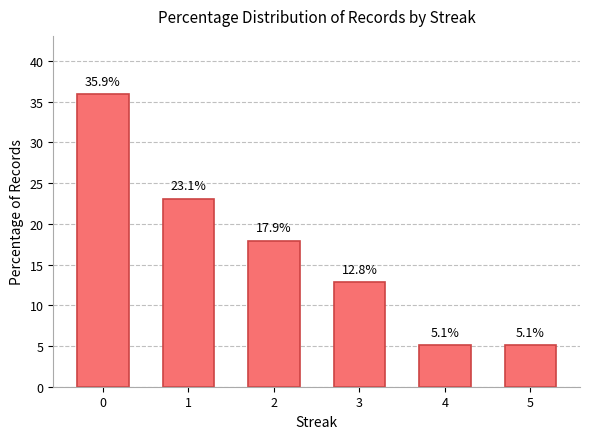

Reading left to right, what are all the values shown in this chart?

0=35.9	1=23.1	2=17.9	3=12.8	4=5.1	5=5.1